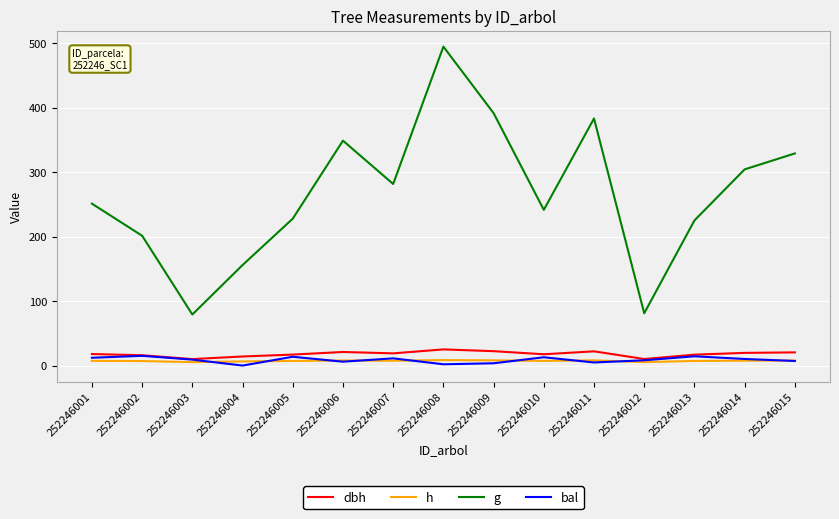

What is the sum of the bal values at 252246009 and 252246003?

12.8